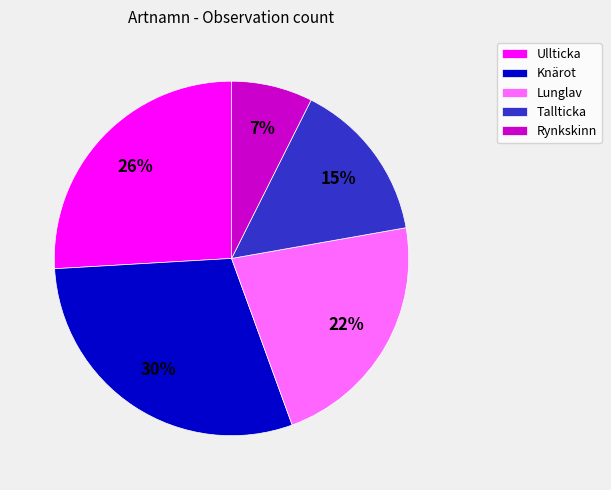

Does any single category account for the majority?

No